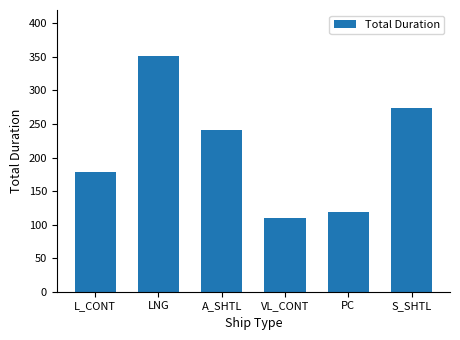

Reading left to right, extract all data points from this chart.

L_CONT=178	LNG=351	A_SHTL=241	VL_CONT=110	PC=119	S_SHTL=274